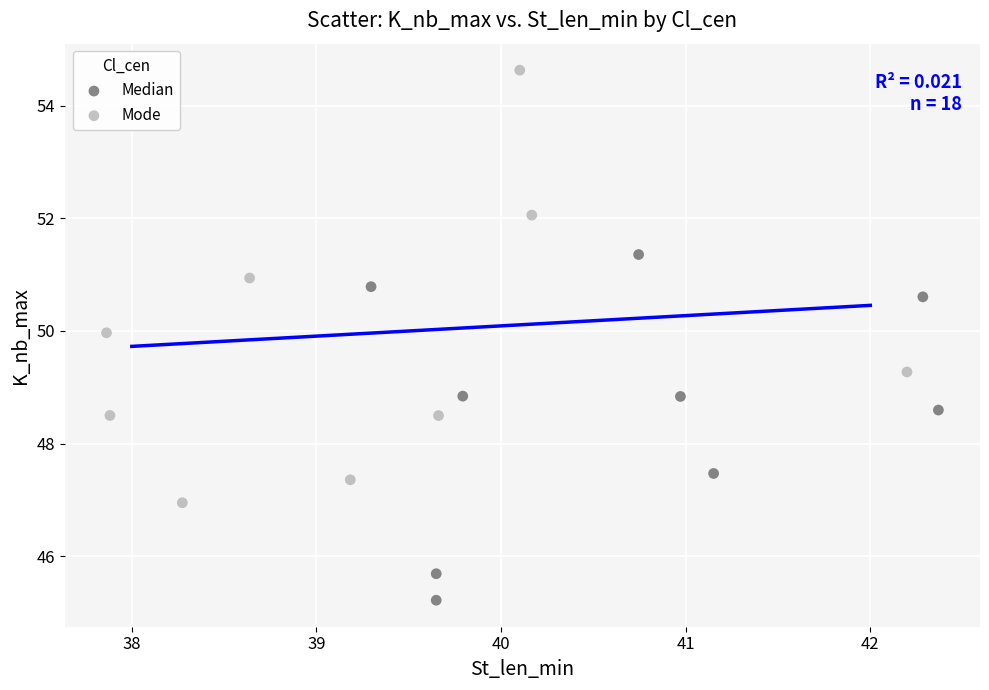

Which series contains the highest Y value?

Mode